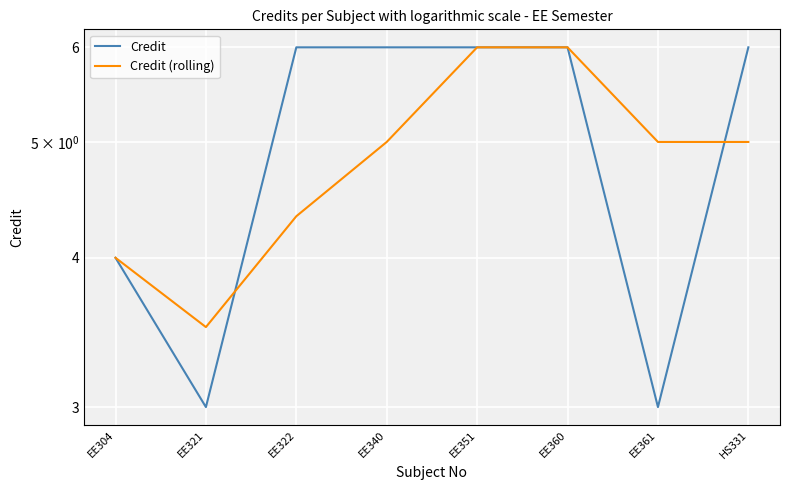

How many data points in Credit (rolling) are above 5?

2